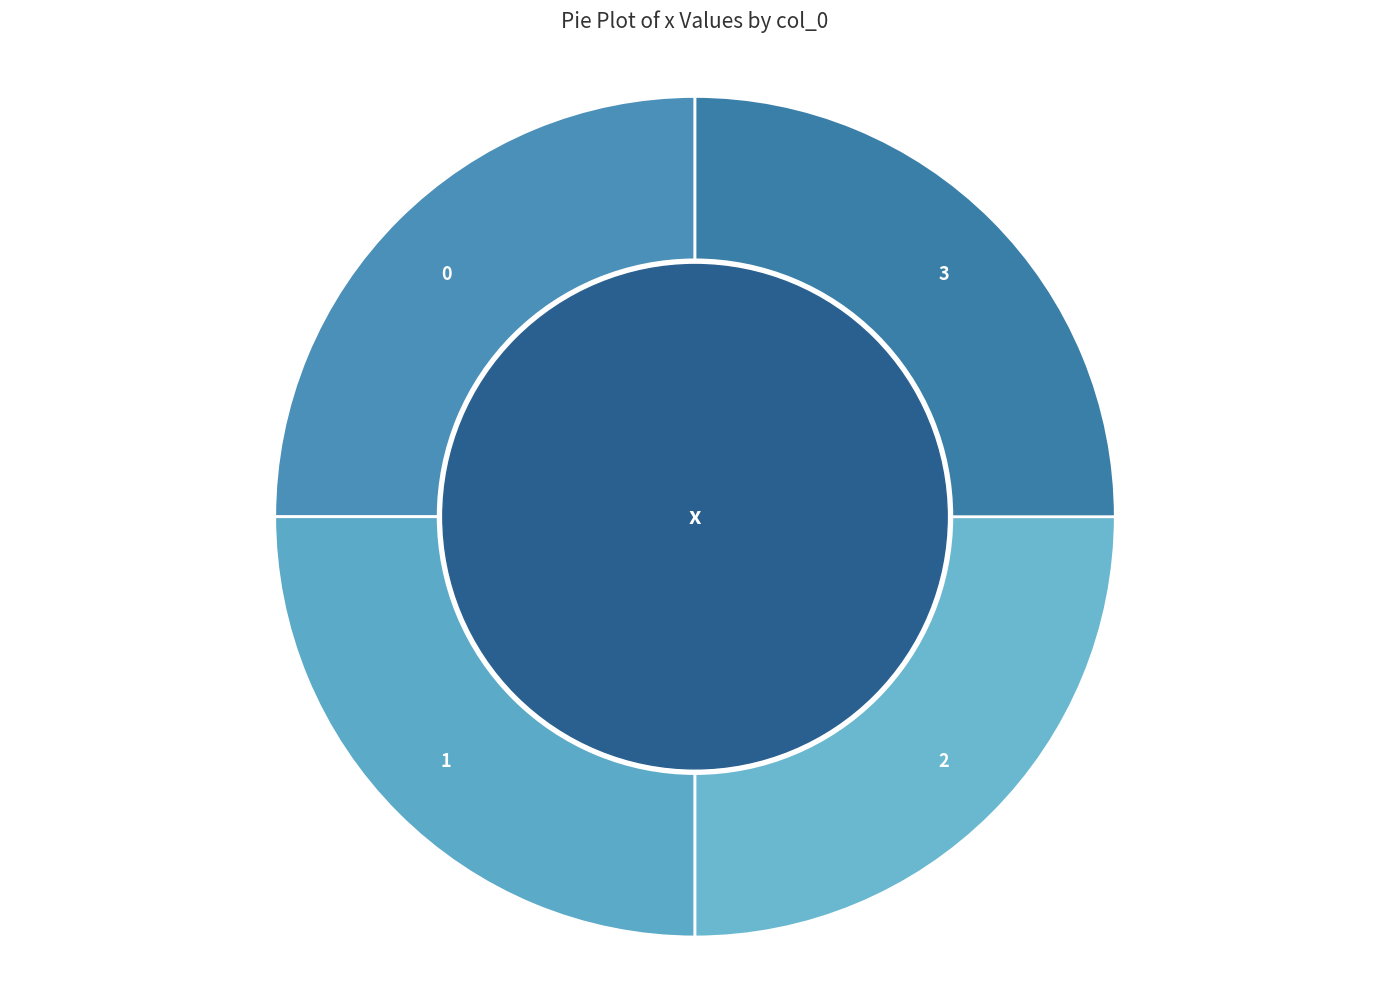

Approximately how many times larger is the value at 0 compared to 3?

1.0